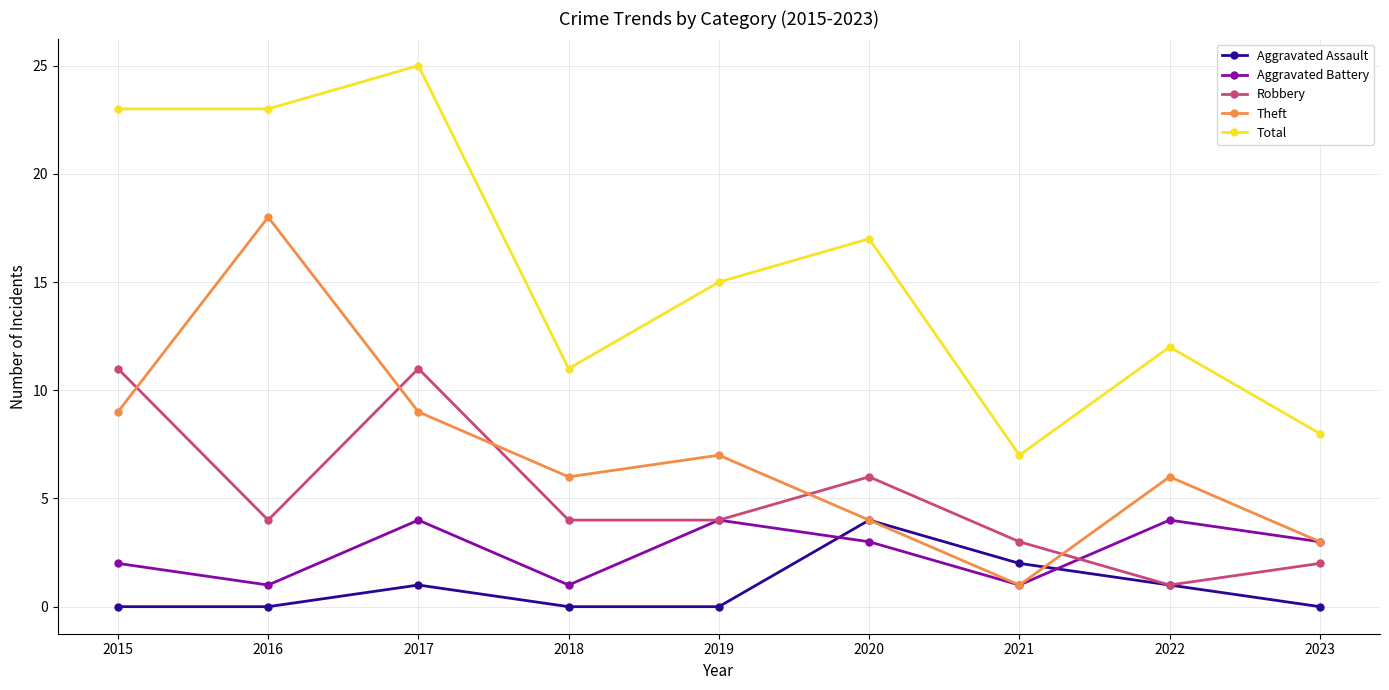

True or false: Robbery has more than 0 points higher than both neighbors.

True